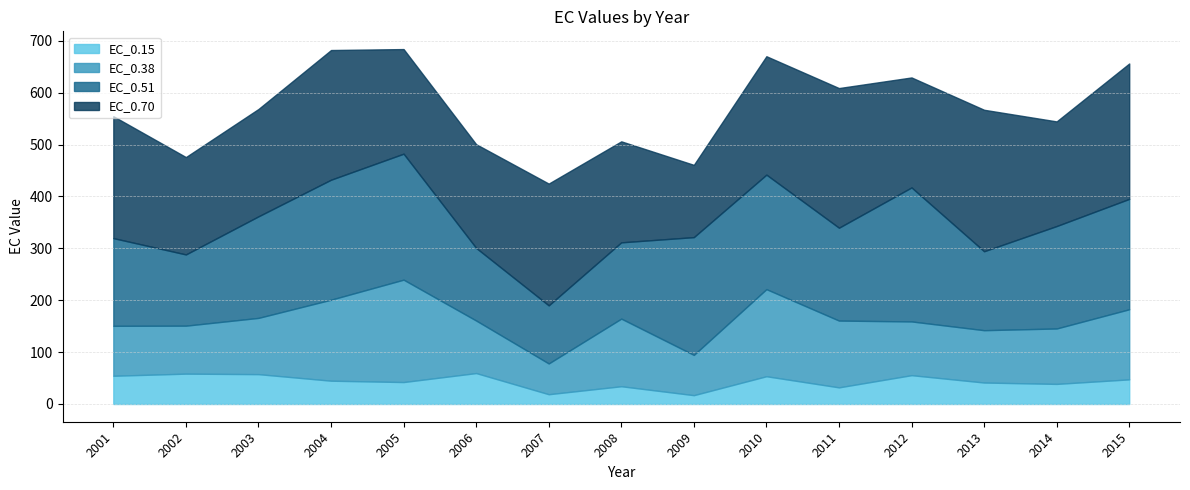

What is the difference between the maximum and minimum values in the EC_0.38 series?

138.1